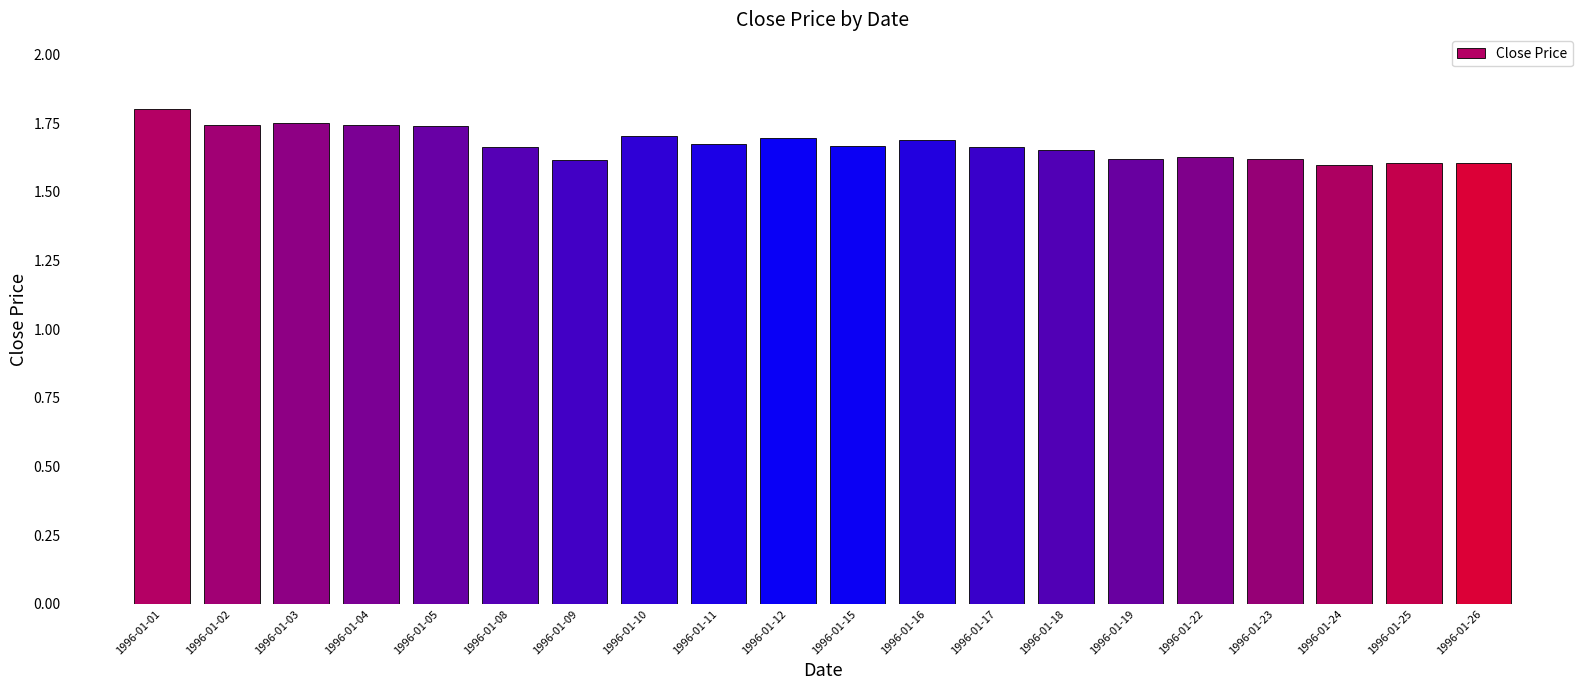

Which category has the highest value across all series?

1996-01-01